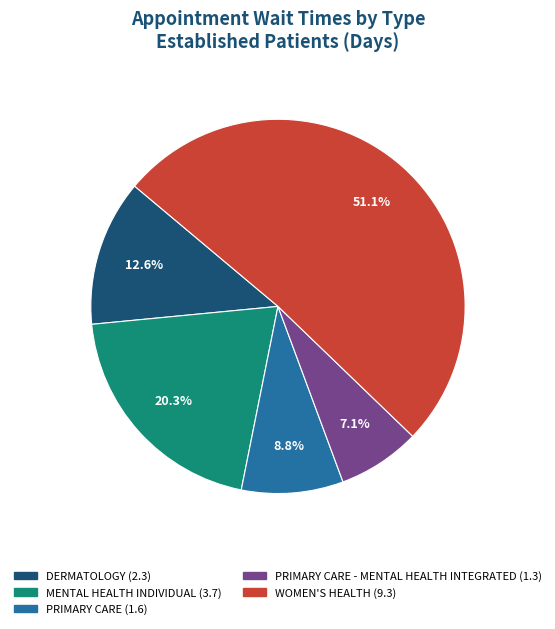

Does any single category account for the majority?

Yes